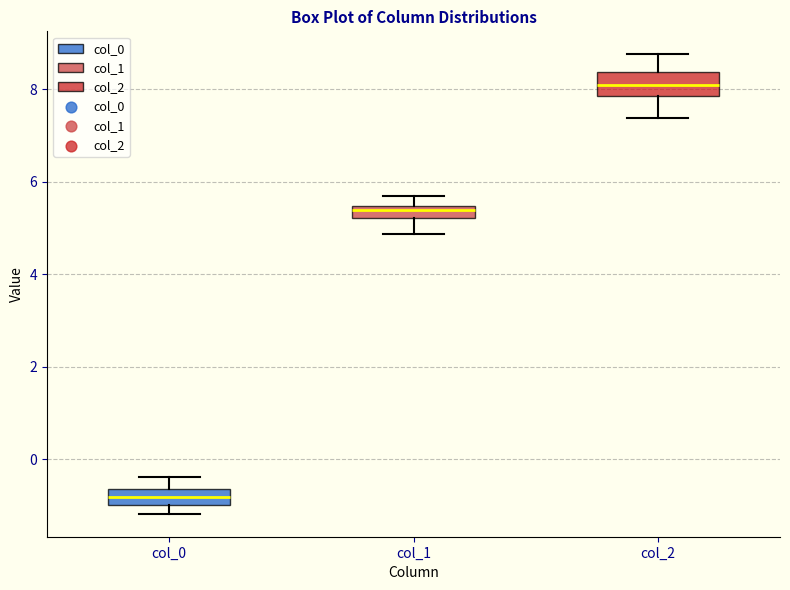

Which box has the highest median line?

col_2